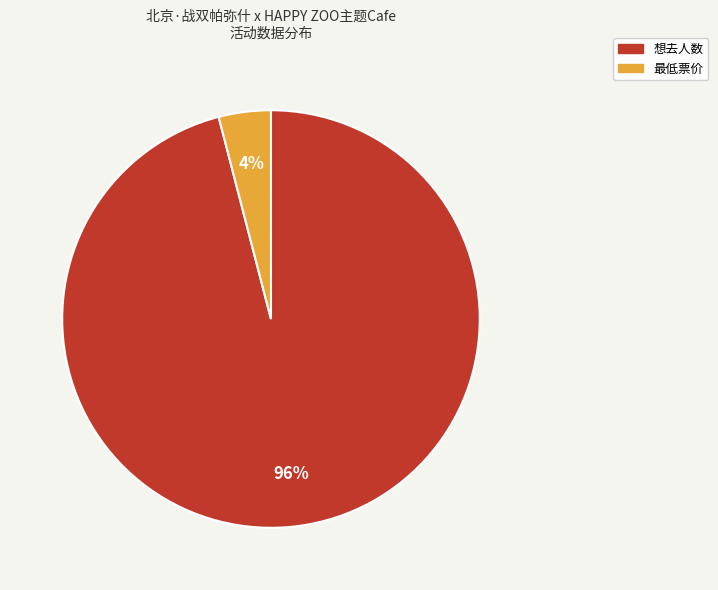

What is the smallest slice in the pie chart?

最低票价